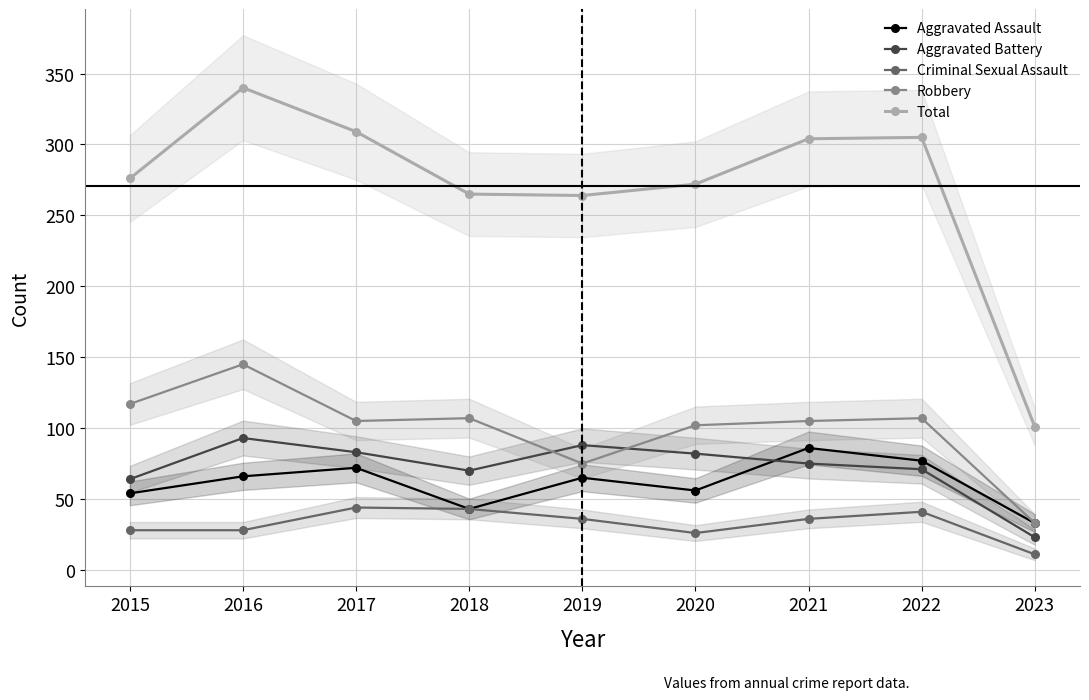

Is this an area chart (filled region under the line)?

No